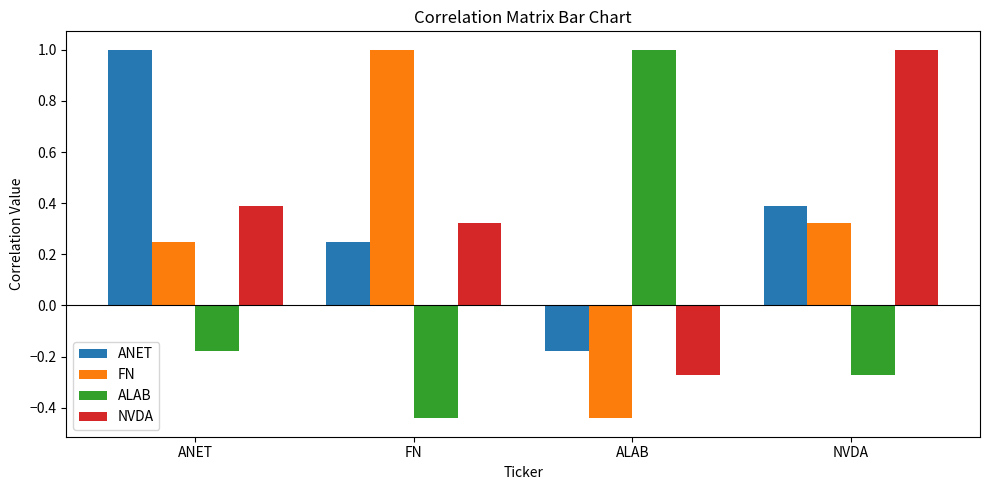

How many positive values does the ANET series have?

3